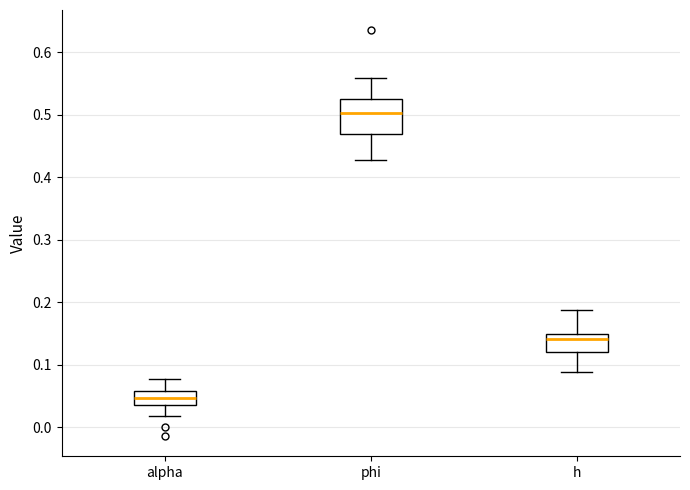

Where is the lower edge of the box for alpha on the y-axis? The values are not printed on the chart, so give them approximately, as read against the axis.

0.04